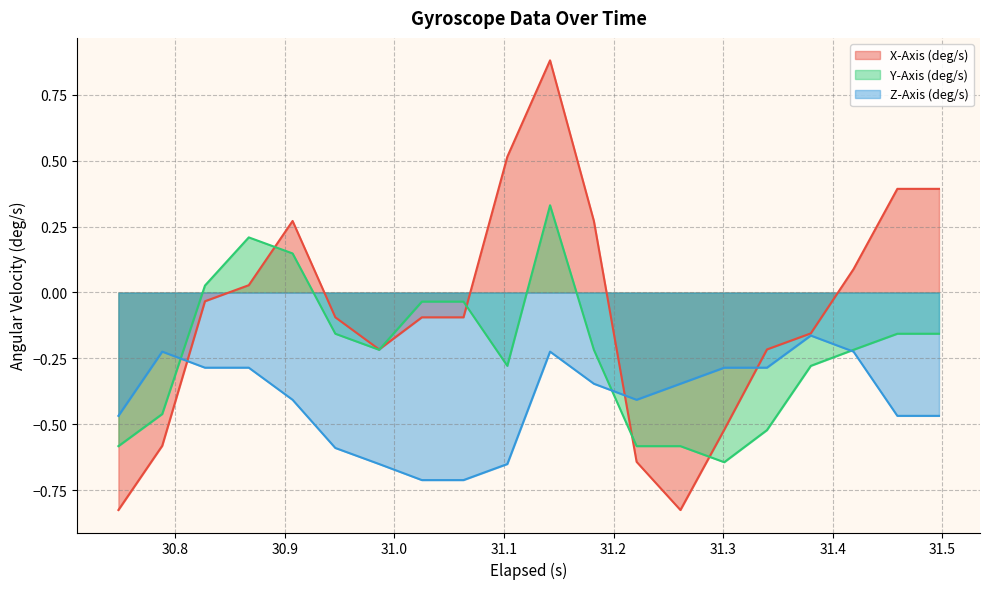

What is the total value across all series at 31.301?

-1.5